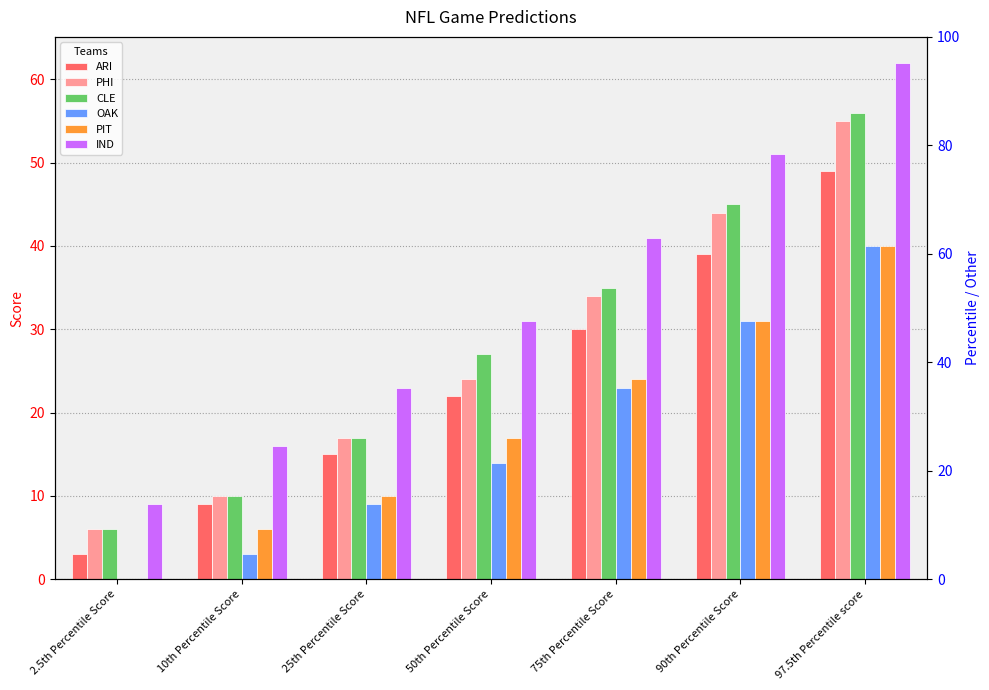

At which label does PHI reach its peak?

97.5th Percentile score